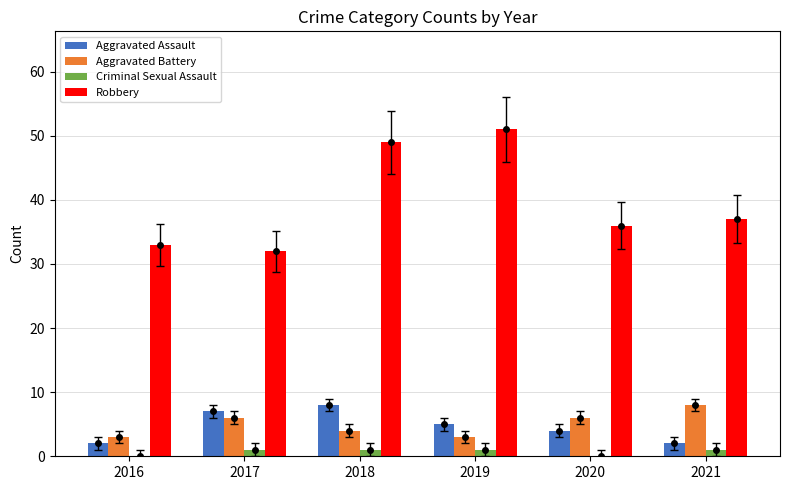

How many groups of bars are there?

6